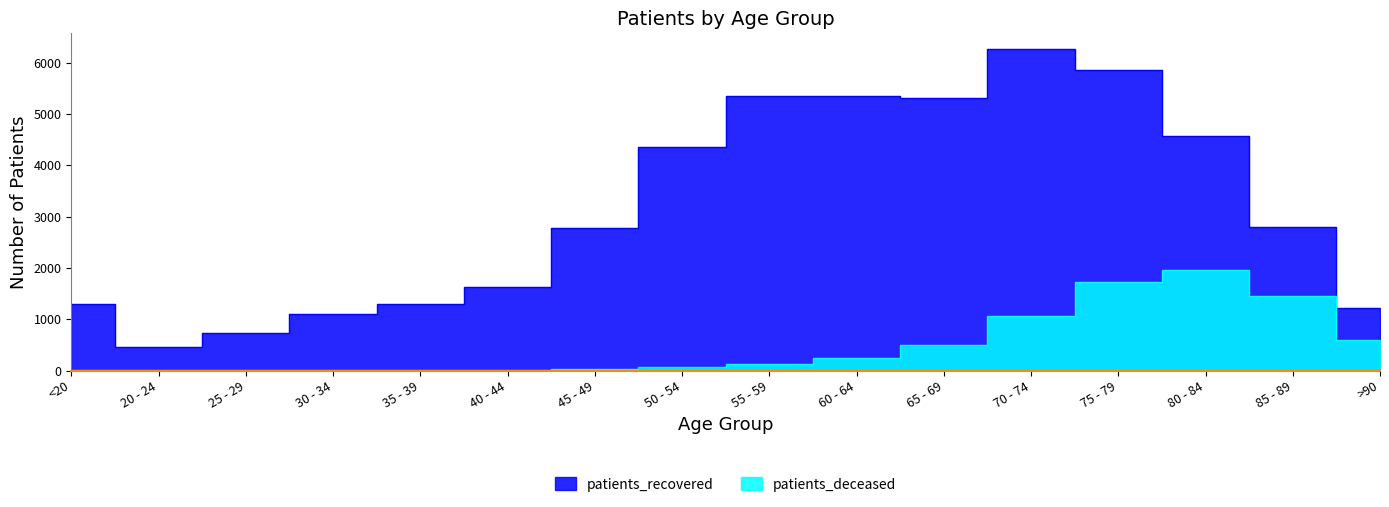

What position from the right is <20?

16